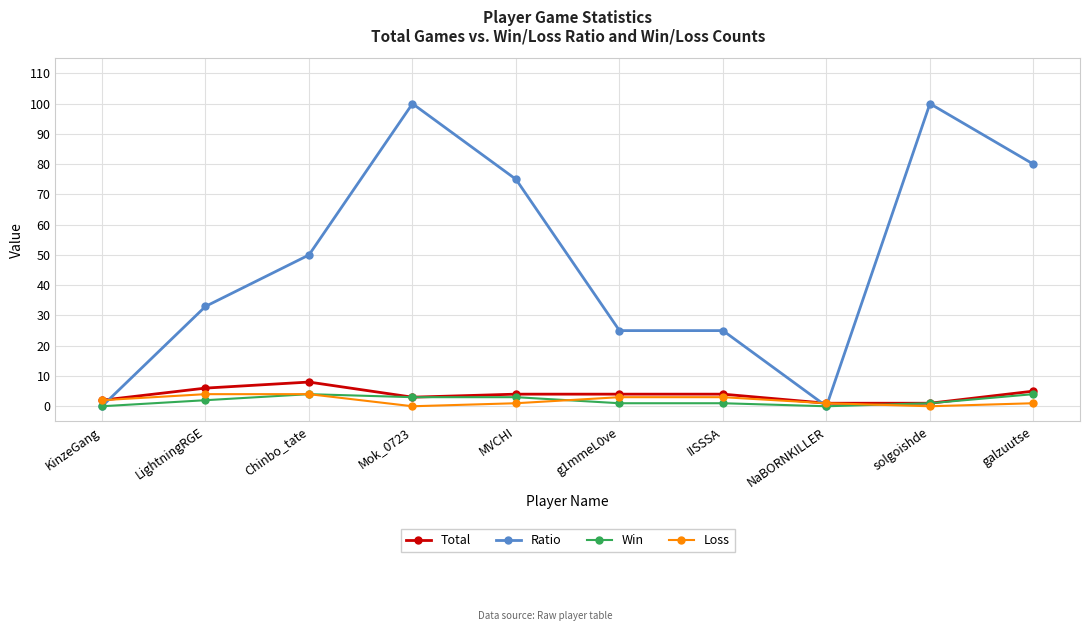

How many data points in Win are less than 2?

5